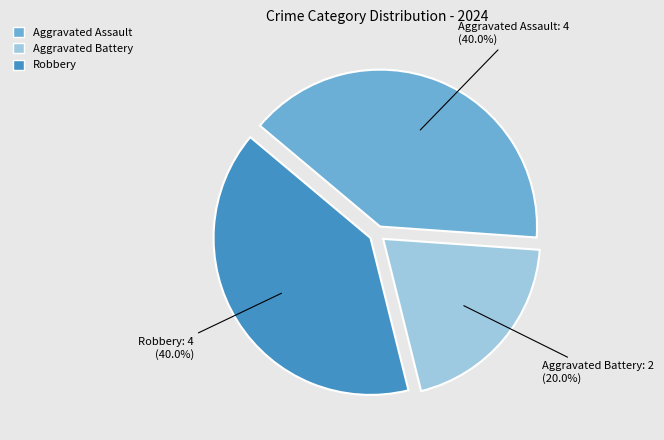

Do Aggravated Assault and Aggravated Battery together represent more than half of the pie?

Yes